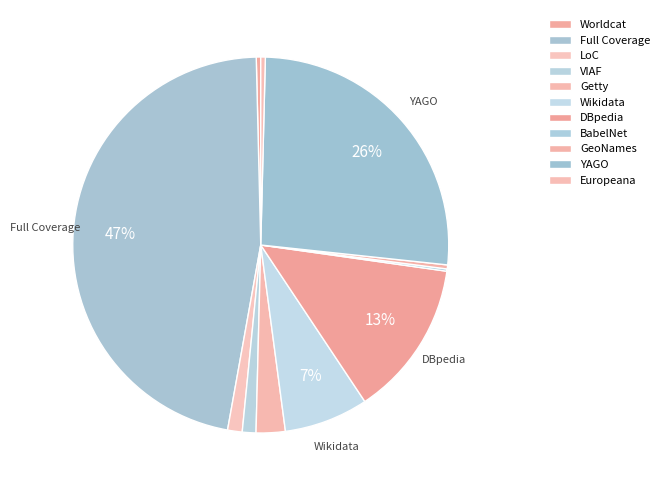

To the nearest percent, what portion does DBpedia represent?

13%